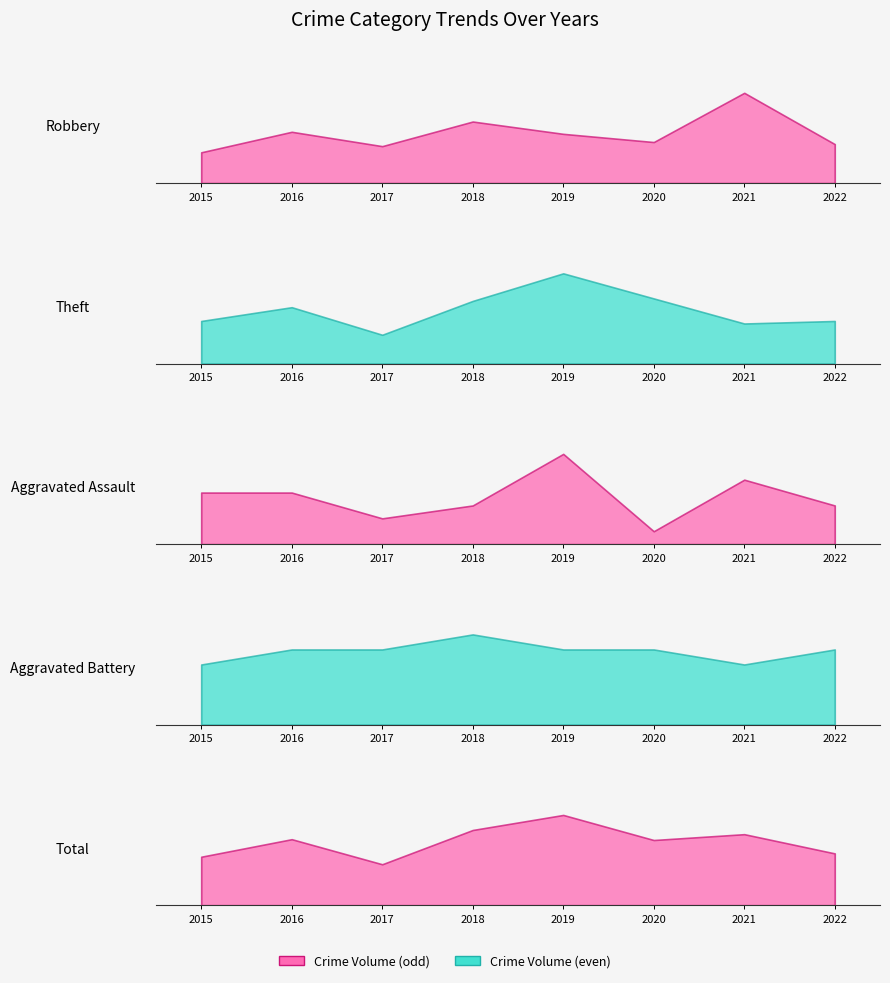

Rank the series by their maximum value, from lowest to highest.

Aggravated Battery, Aggravated Assault, Robbery, Theft, Total